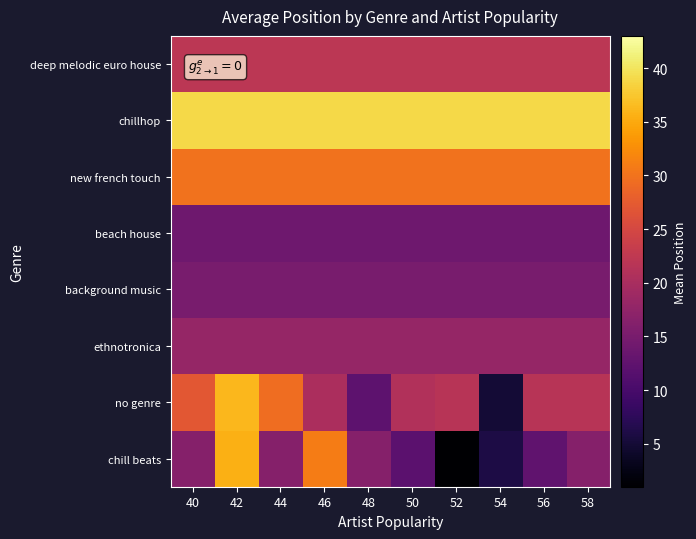

What is the total value across all series at 44?

183.8